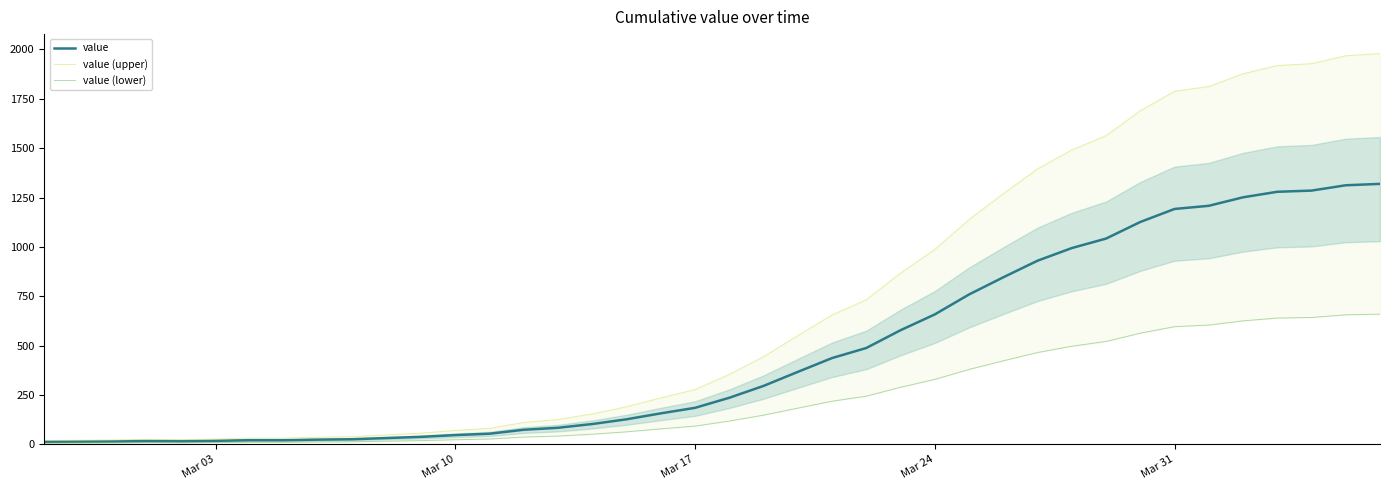

True or false: value (lower) has more than 2 points higher than both neighbors.

False